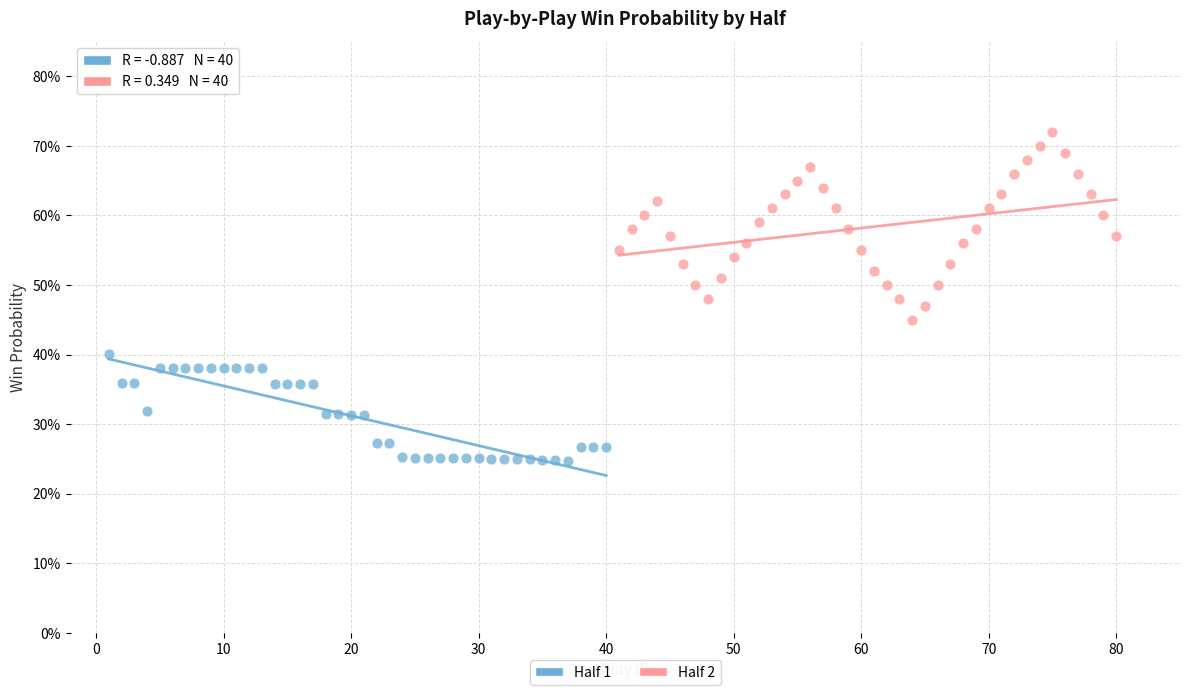

Which series reaches the maximum Y coordinate?

Half 2